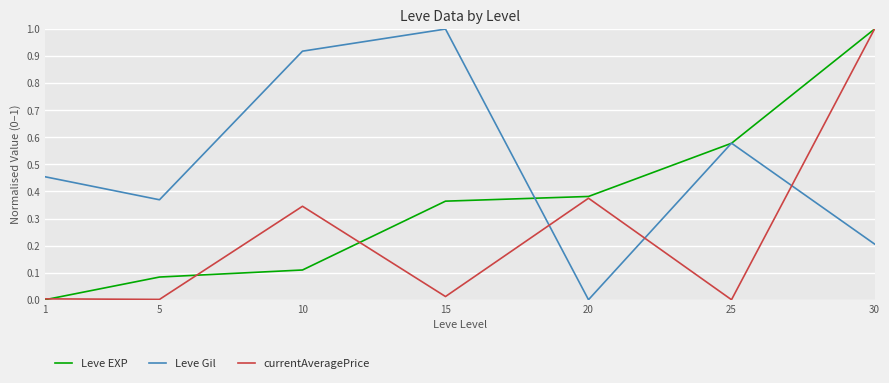

Is it true that Leve EXP equals 0.2 at 10?

False